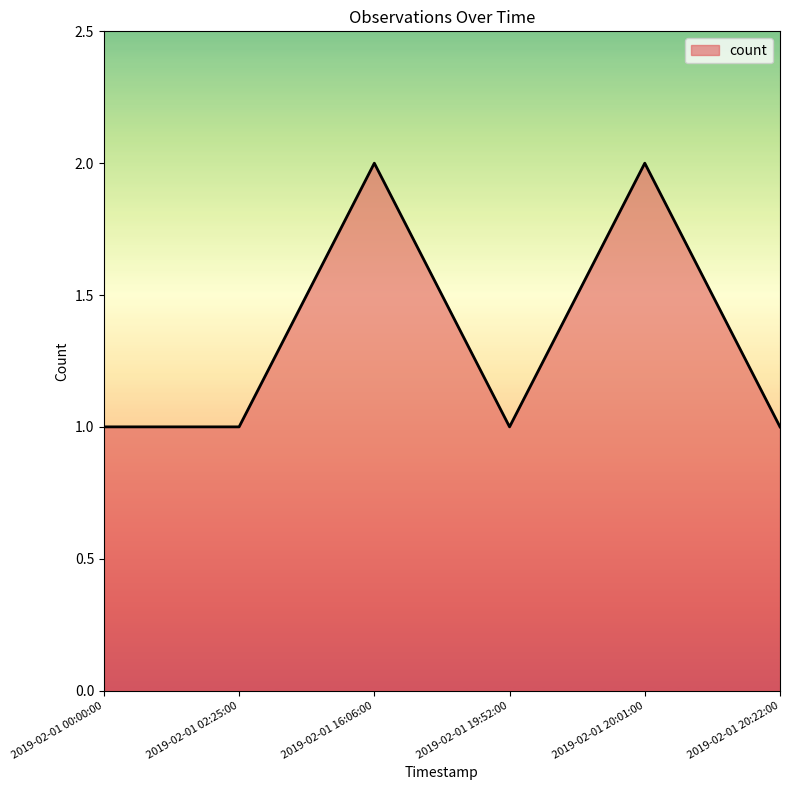

The chart shows a value of 1 at 2019-02-01 20:22:00. True or false?

True